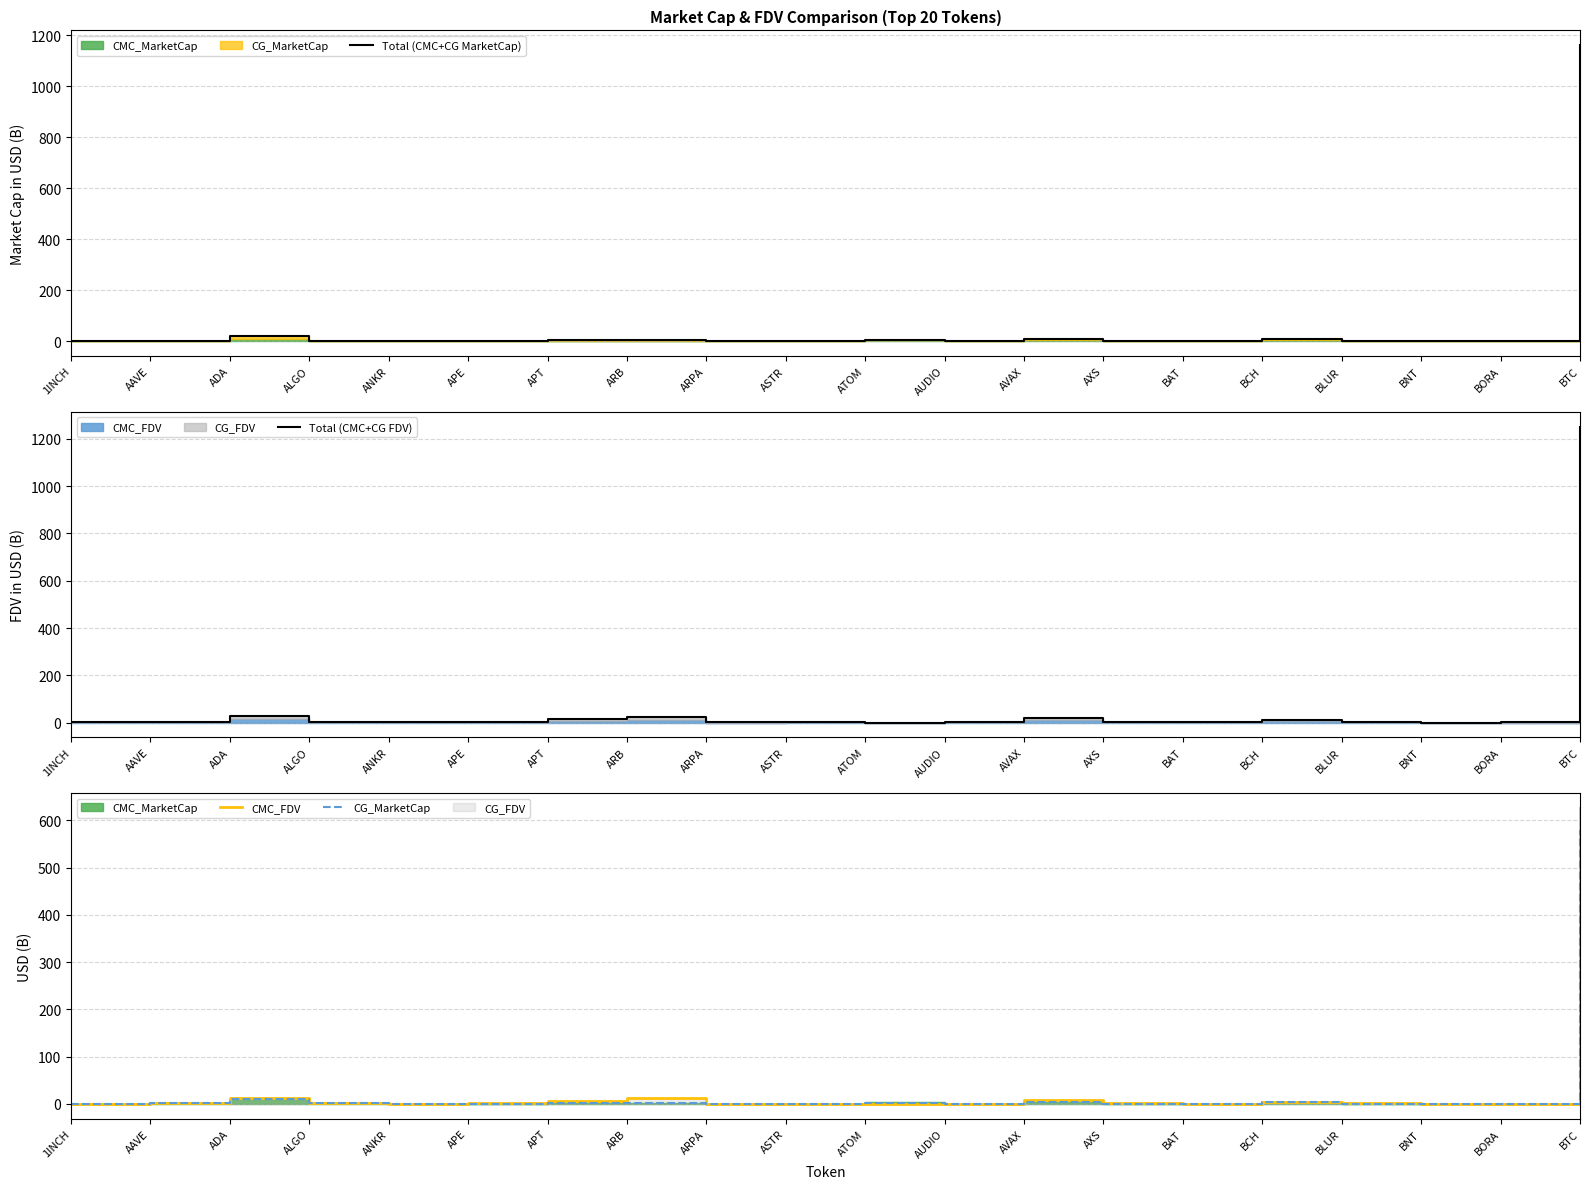

What is the sum of all CG_MarketCap values?

610.1